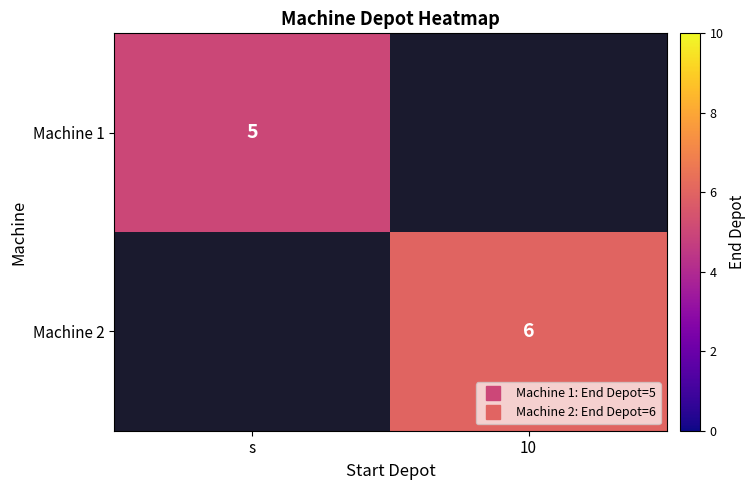

True or false: Machine 1 has a value of 2.2 at s.

False